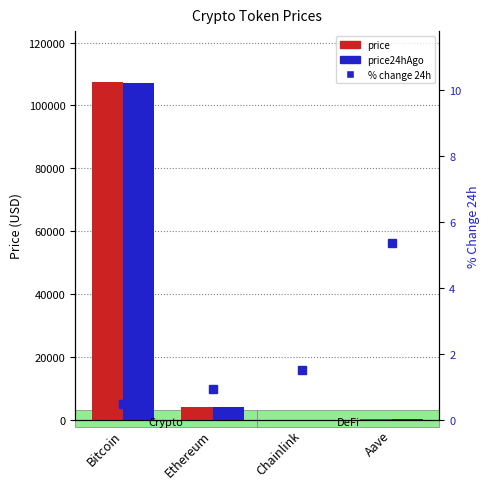

True or false: price24hAgo has a value of 10.5 at Chainlink.

False